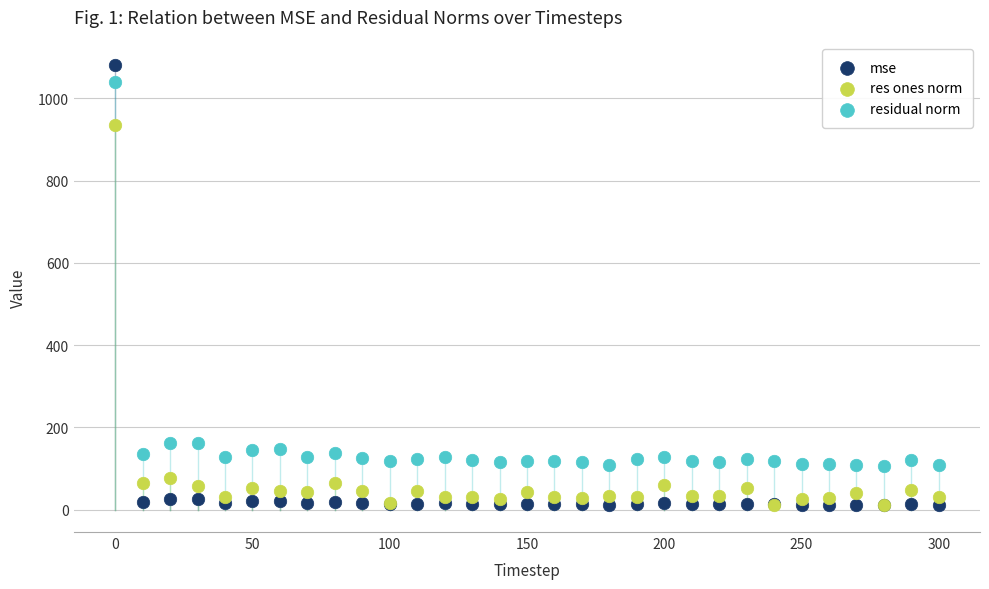

In the residual norm series, what Y value is closest to 573?

162.6